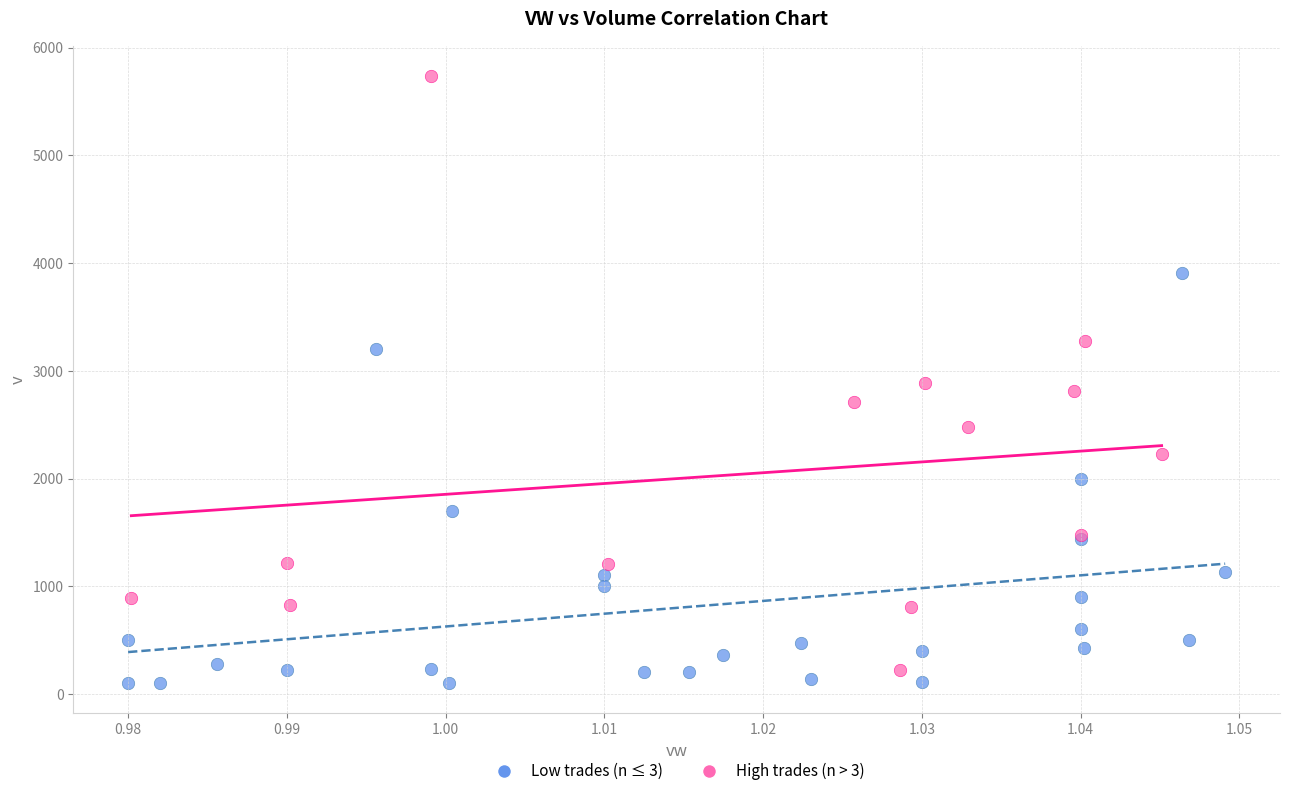

Which series has the widest spread of Y values?

High trades (n > 3)